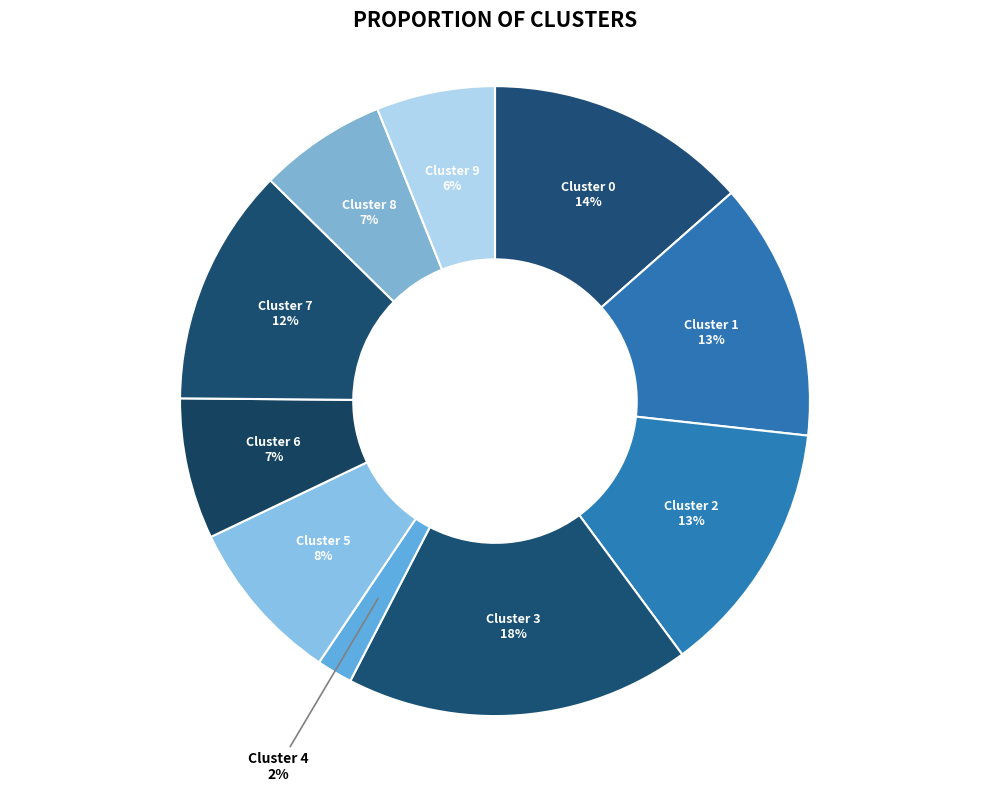

To the nearest percent, what is the difference between the largest and smallest slice percentages?

16%